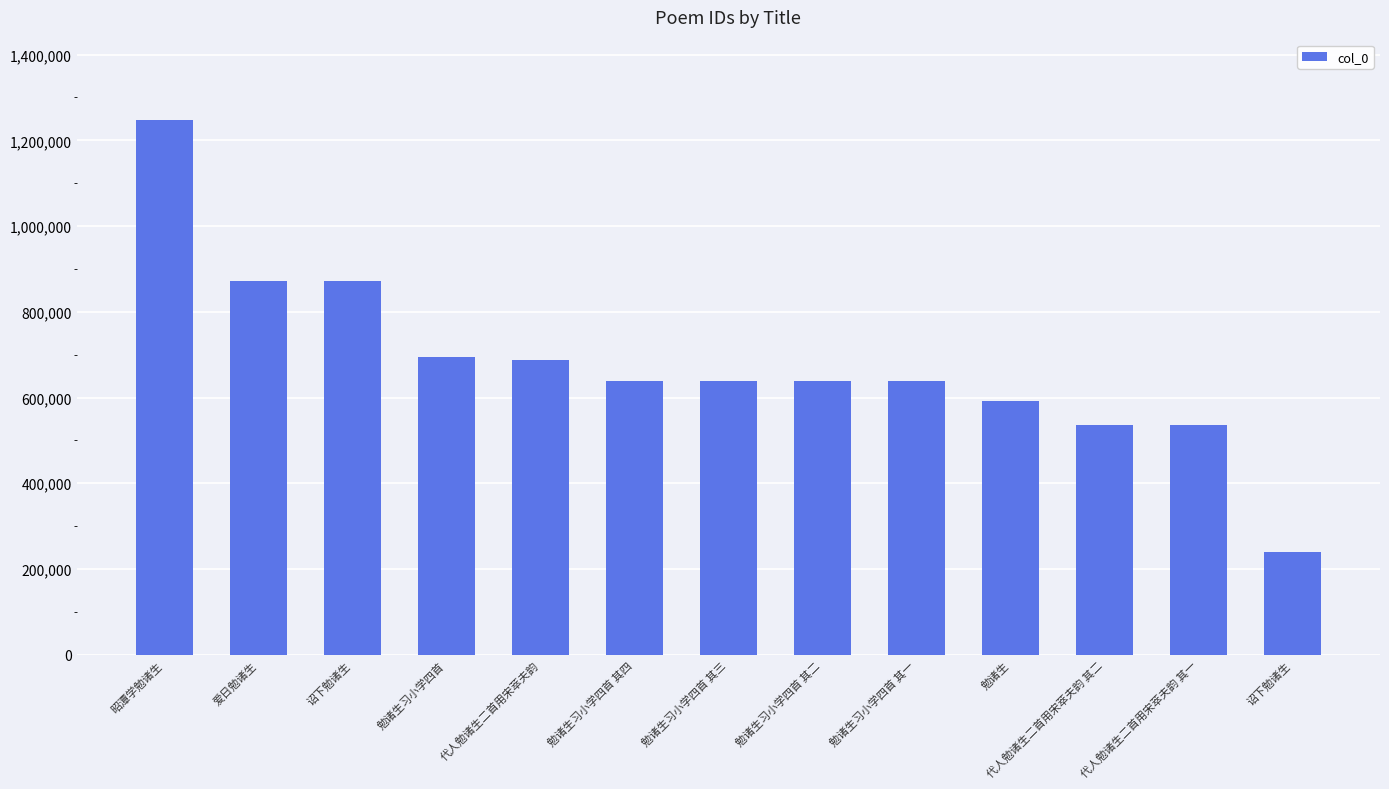

Reading left to right, what are all the values shown in this chart?

昭潭学勉诸生=1247687	爱日勉诸生=871801	诏下勉诸生=871775	勉诸生习小学四首=695391	代人勉诸生二首用宋萃夫韵=686803	勉诸生习小学四首 其四=638651	勉诸生习小学四首 其三=638650	勉诸生习小学四首 其二=638649	勉诸生习小学四首 其一=638648	勉诸生=591064	代人勉诸生二首用宋萃夫韵 其二=535826	代人勉诸生二首用宋萃夫韵 其一=535825	诏下勉诸生=239043